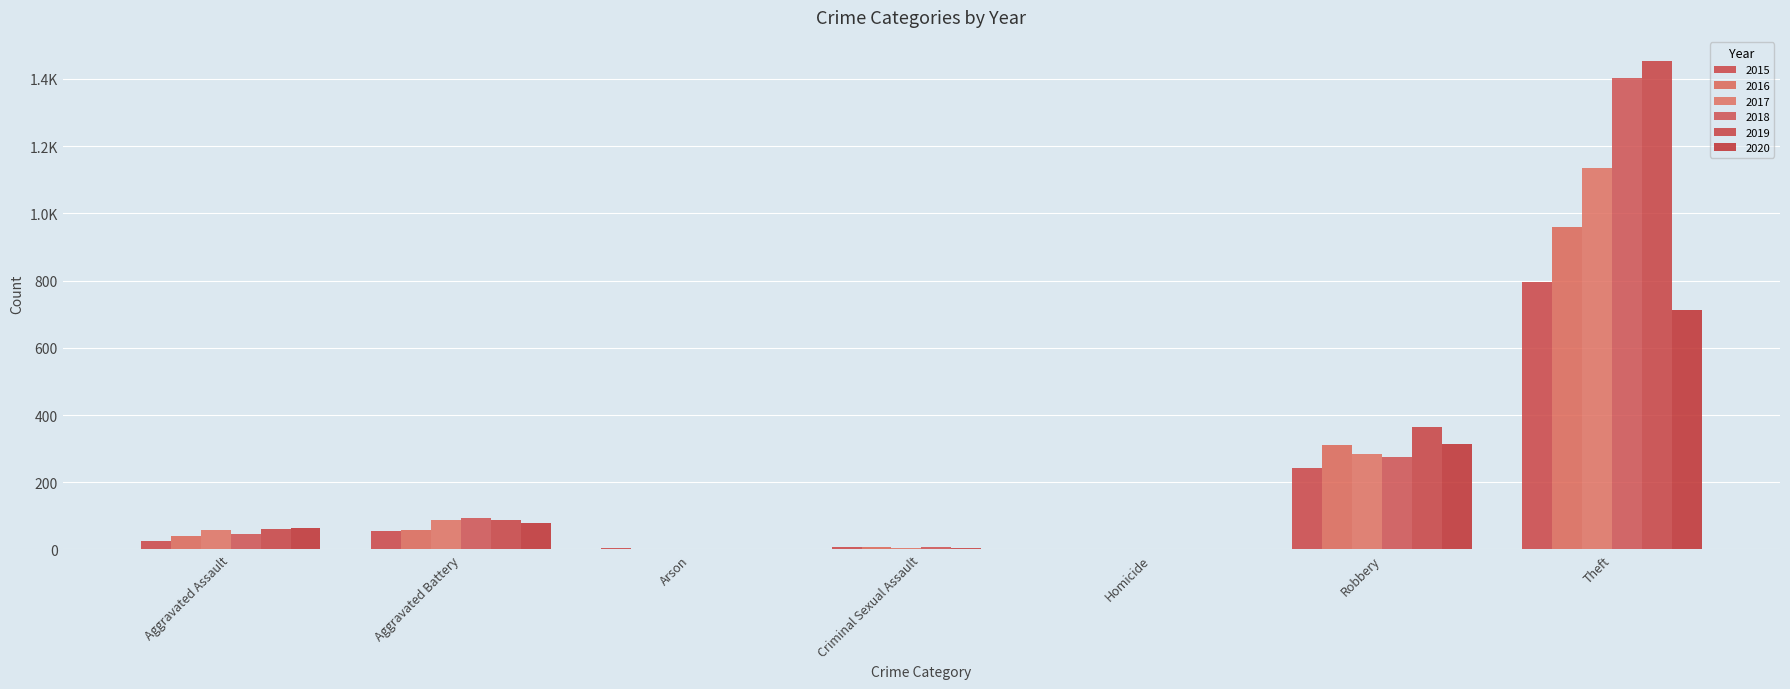

What are all the series names shown in the legend?

2015, 2016, 2017, 2018, 2019, 2020